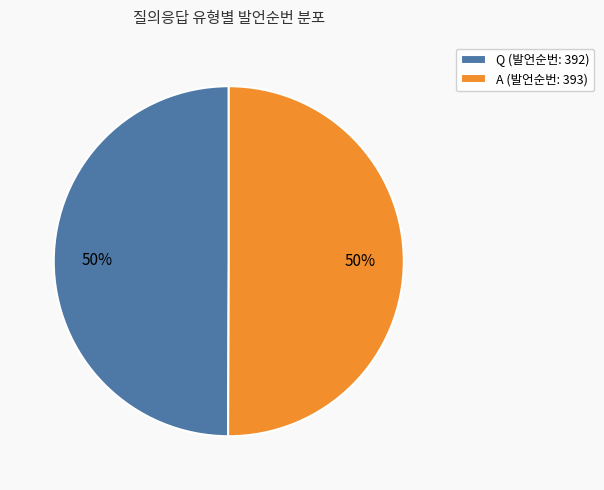

Do A (발언순번: 393) and Q (발언순번: 392) together represent more than half of the pie?

Yes